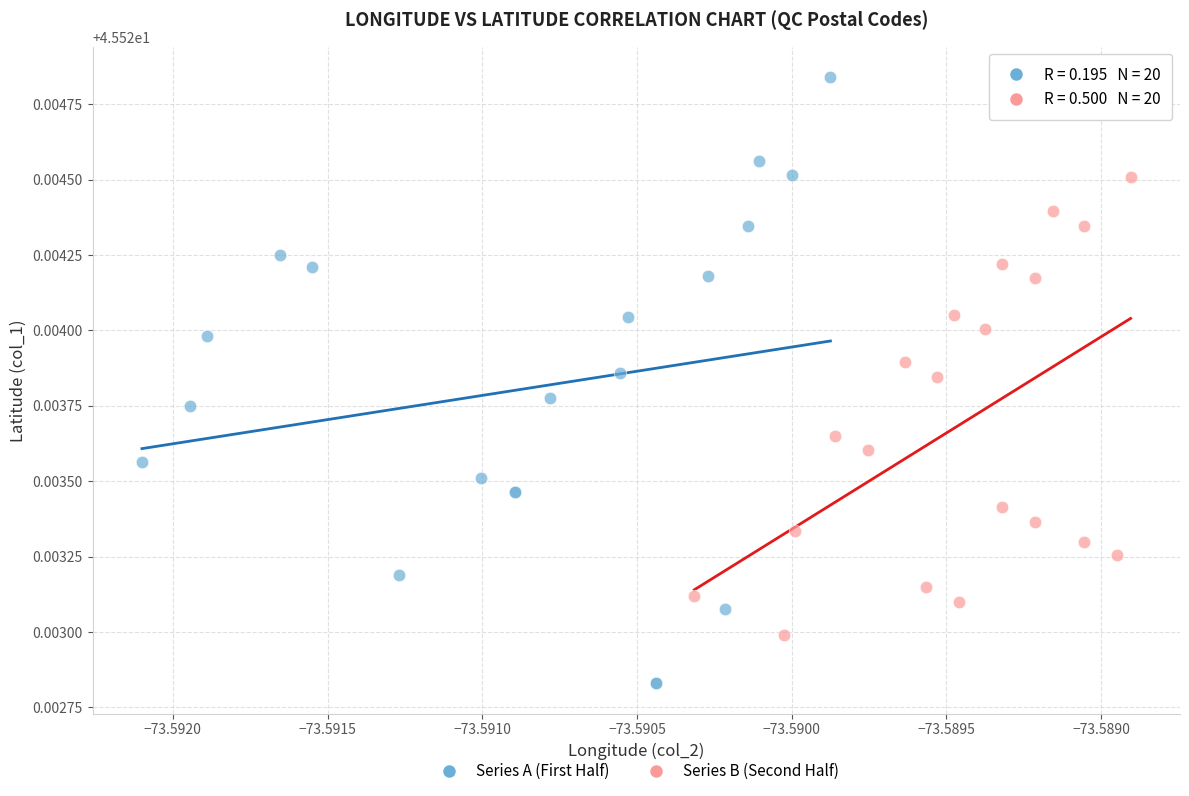

Which series contains the lowest Y value?

Series A (First Half)